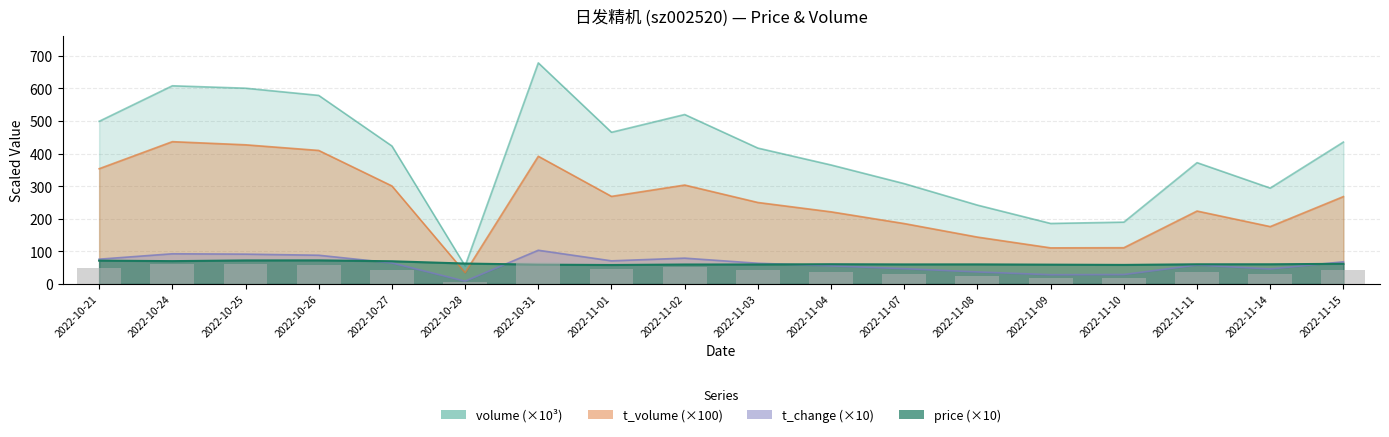

True or false: t_change has a value of 92.6 at 2022-10-24.

True